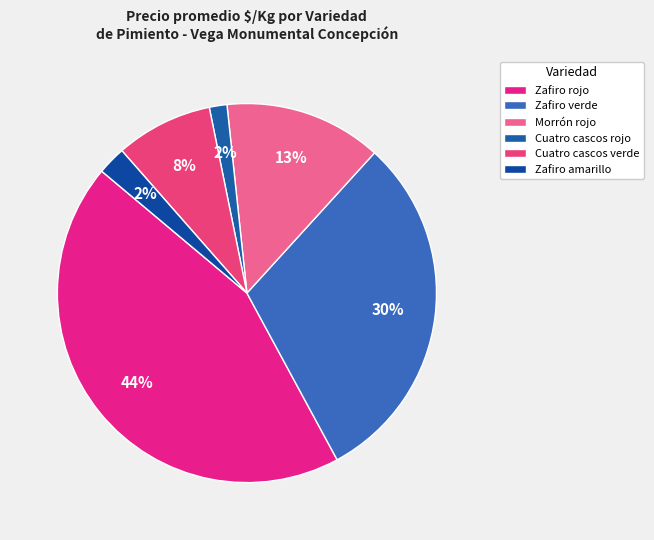

How many slices are in this pie chart?

6